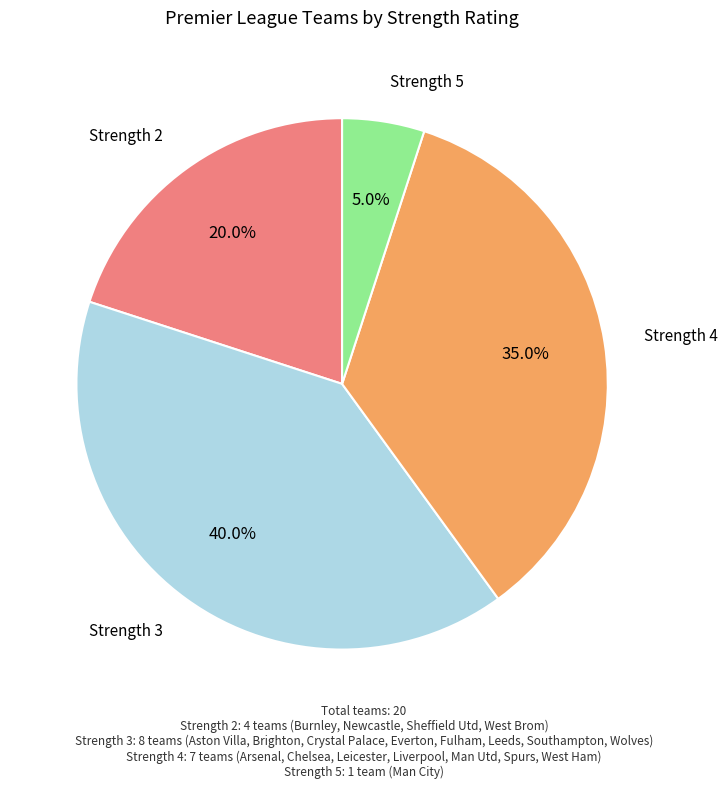

Is there any slice that represents more than half of the pie?

No